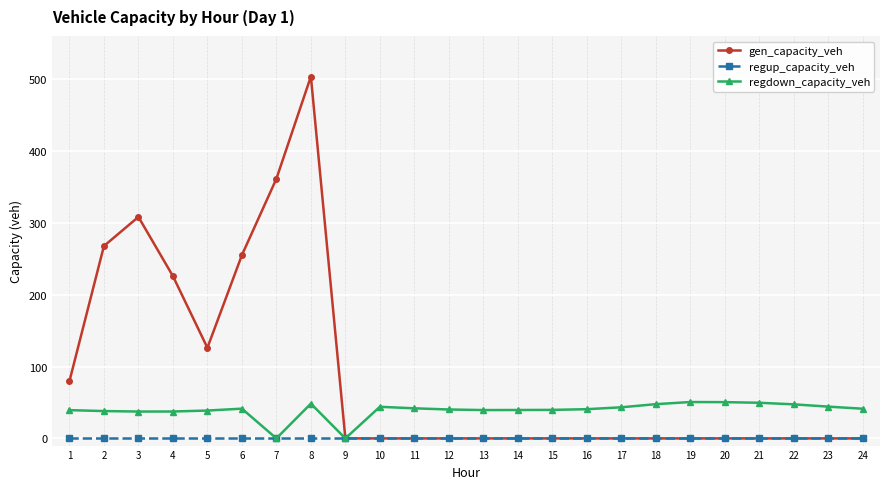

What is the total value across all series at 8?

551.9